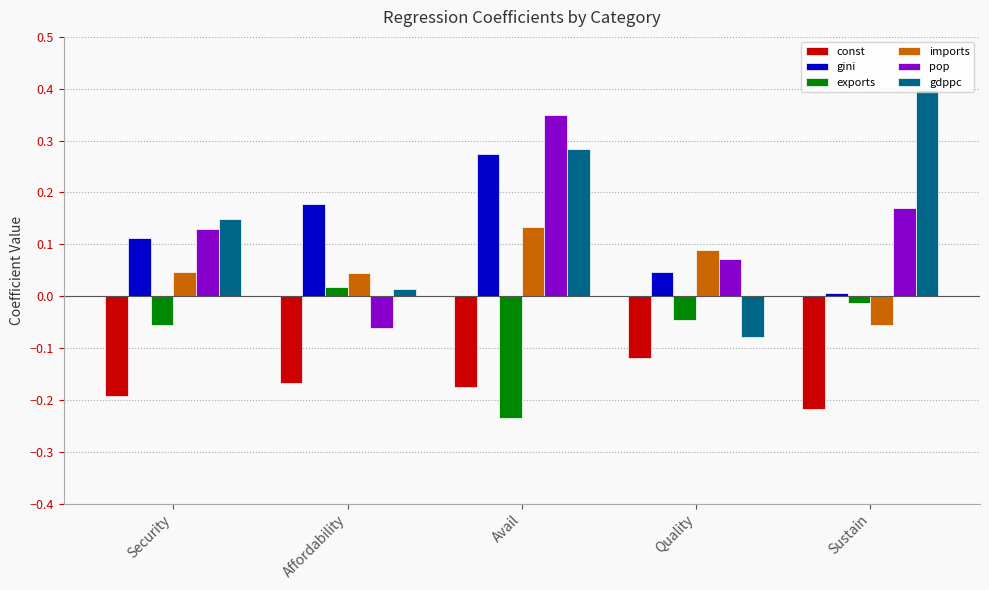

Which series has the largest range (max minus min)?

gdppc